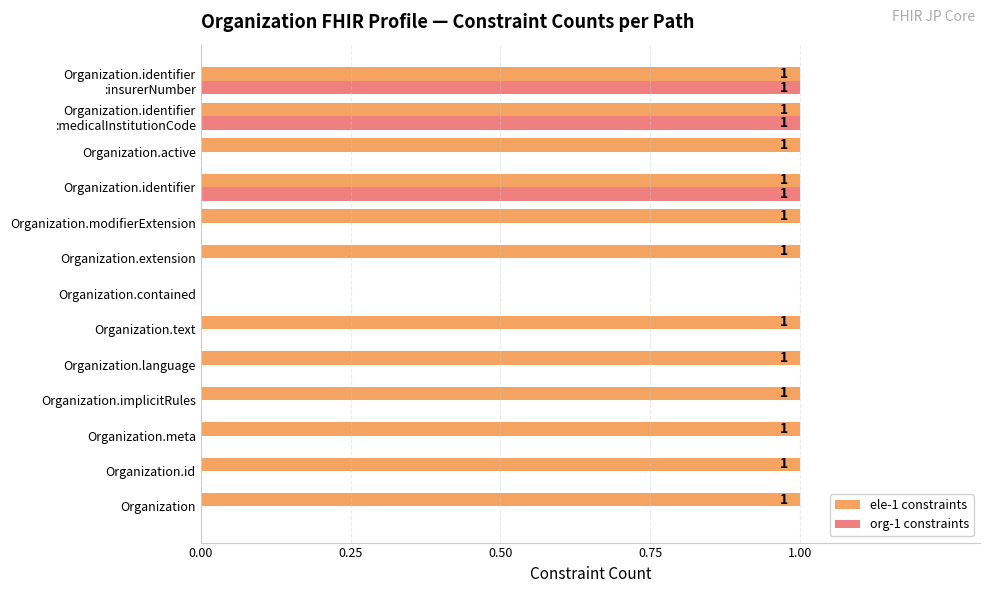

Is the value of org-1 constraints at Organization.modifierExtension greater than the value of ele-1 constraints at Organization.id?

No